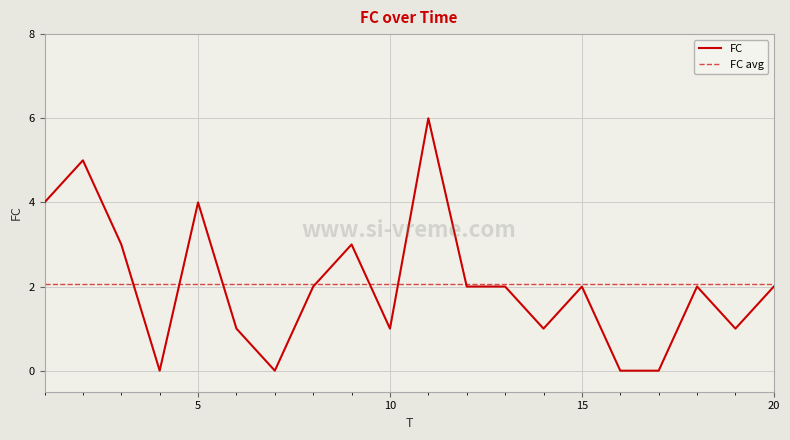

Rank the series by their maximum value, from lowest to highest.

FC avg, FC